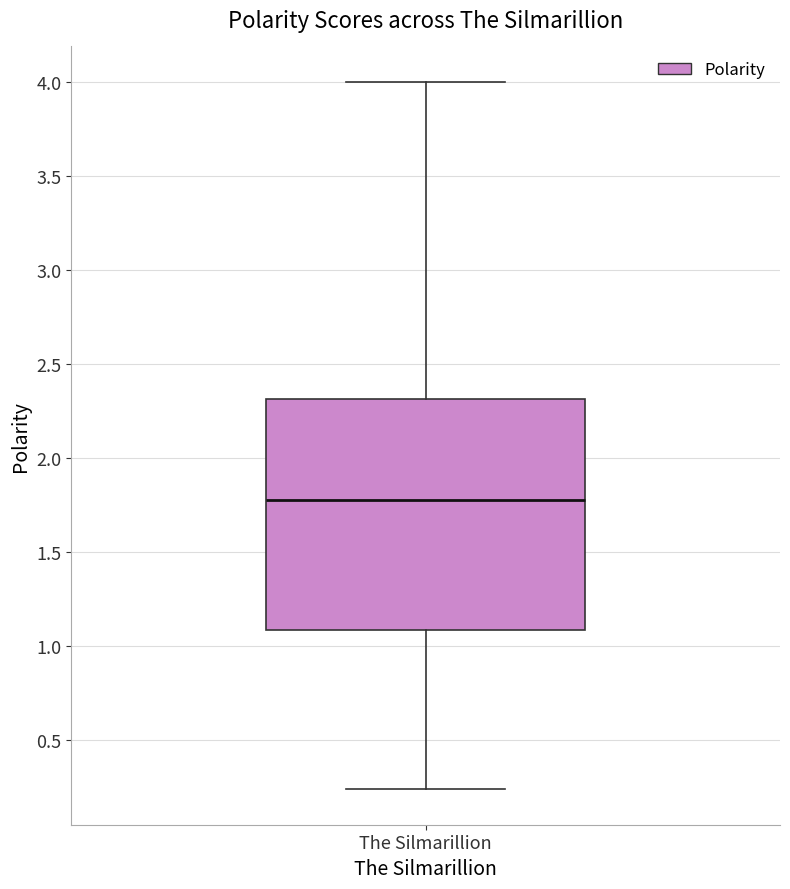

Transcribe this box plot: give where the median line is, the range the box spans, and where the two whiskers end, as read against the y-axis. The values are not printed on the chart, so give them approximately, as read against the axis.

median 1.80, box 1.10 to 2.30, whiskers 0.25 to 4.00